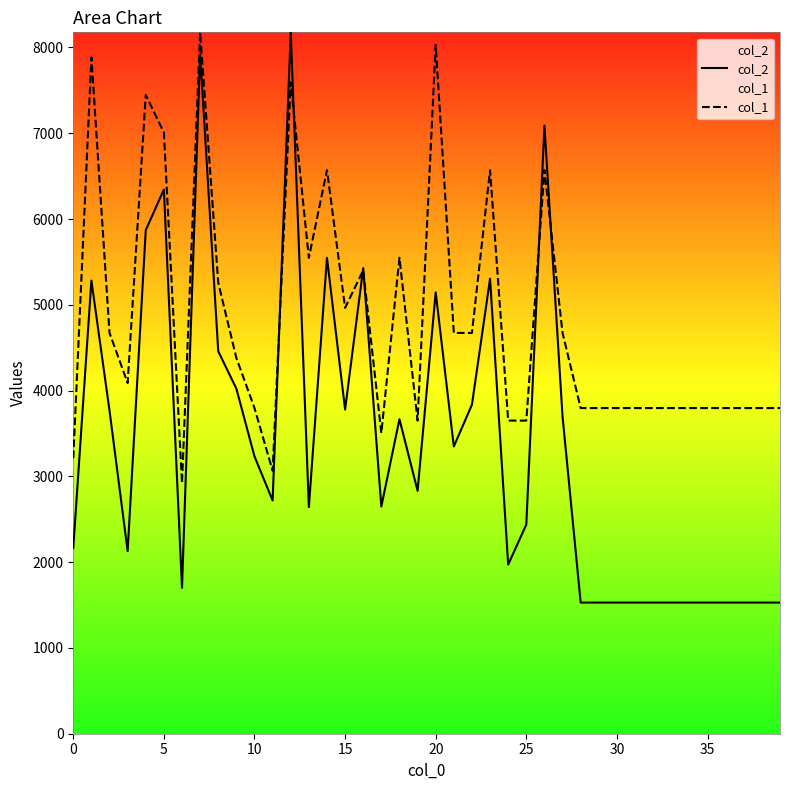

At how many categories does at least one series exceed 2511?

40